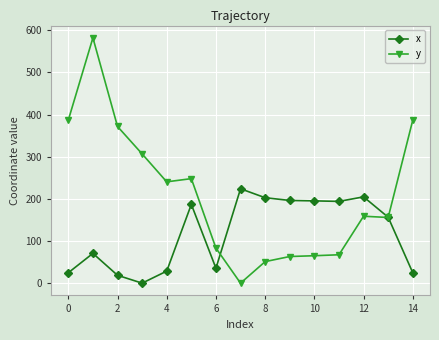

Is this an area chart (filled region under the line)?

No